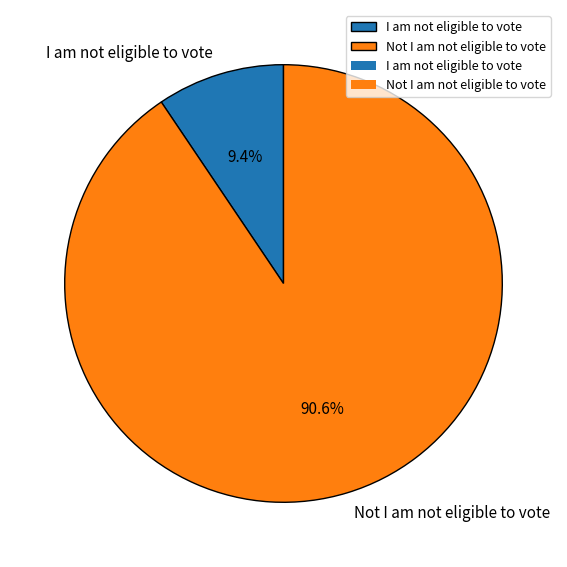

How many segments does this pie chart have?

2